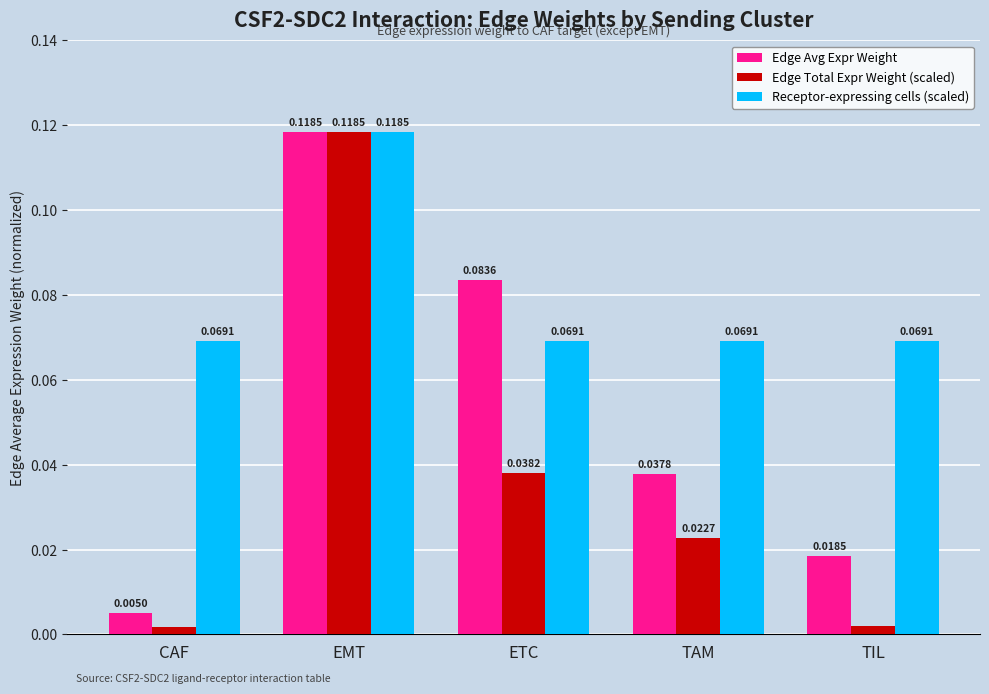

What is the sum of all Edge Avg Expr Weight values?

0.3